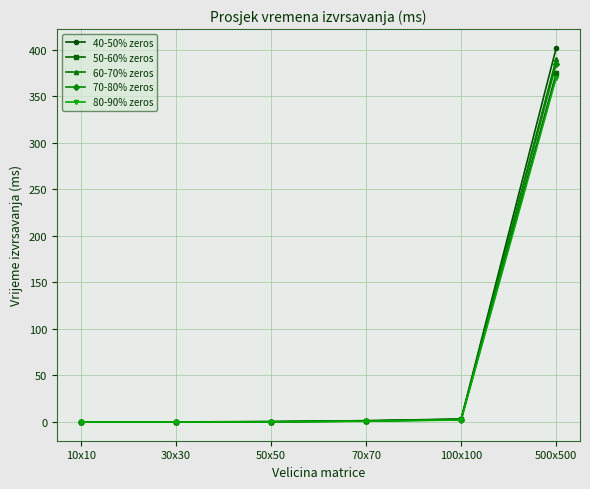

Which series has the largest range (max minus min)?

40-50% zeros